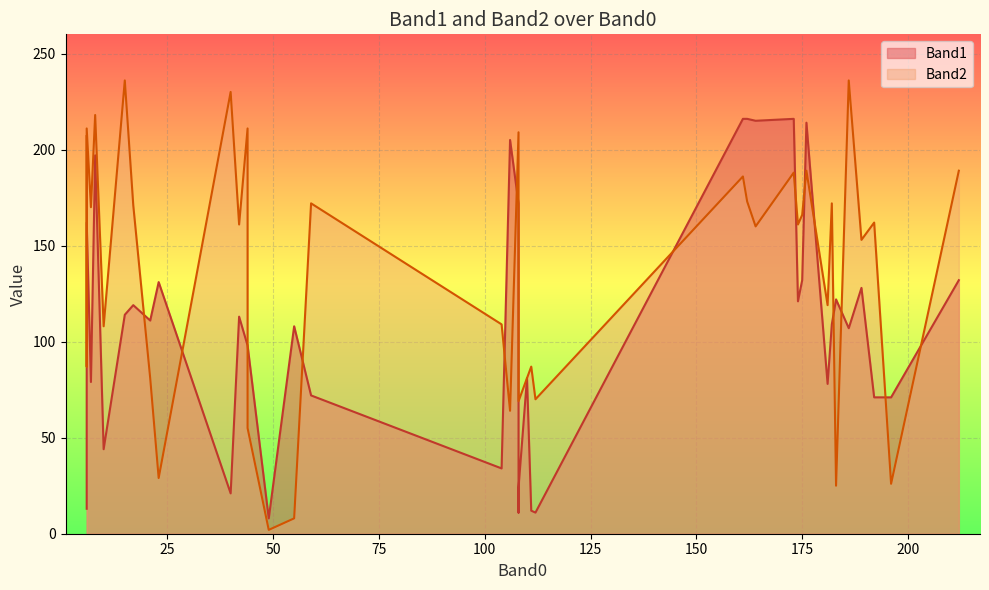

True or false: Band1 has more than 2 points higher than both neighbors.

True